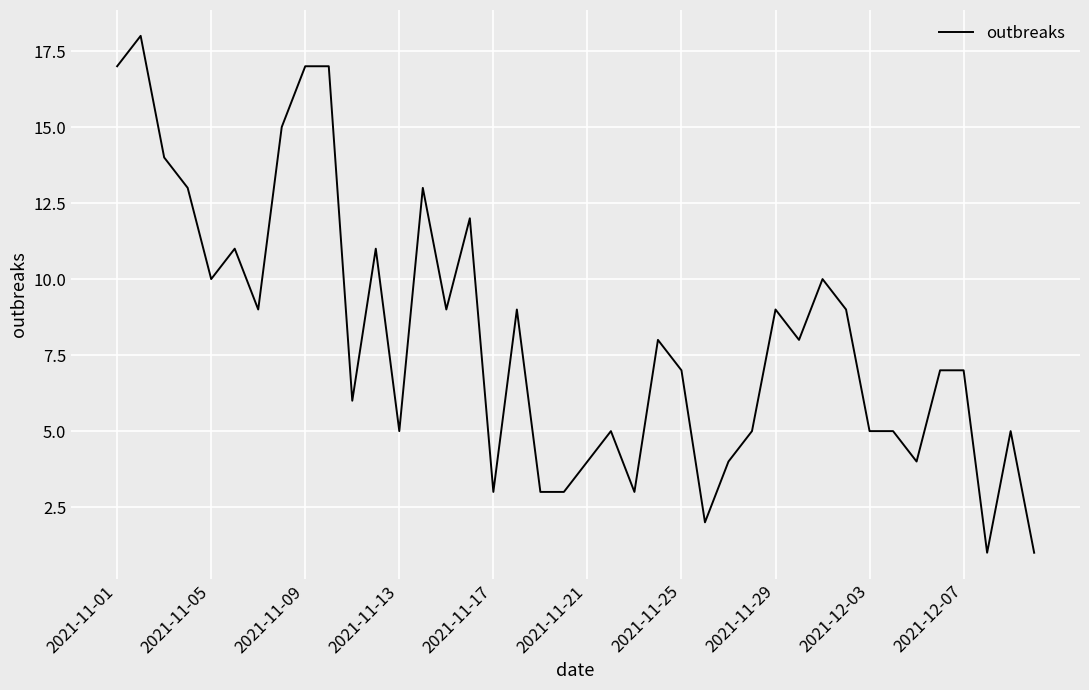

What is the maximum value shown in the chart?

18